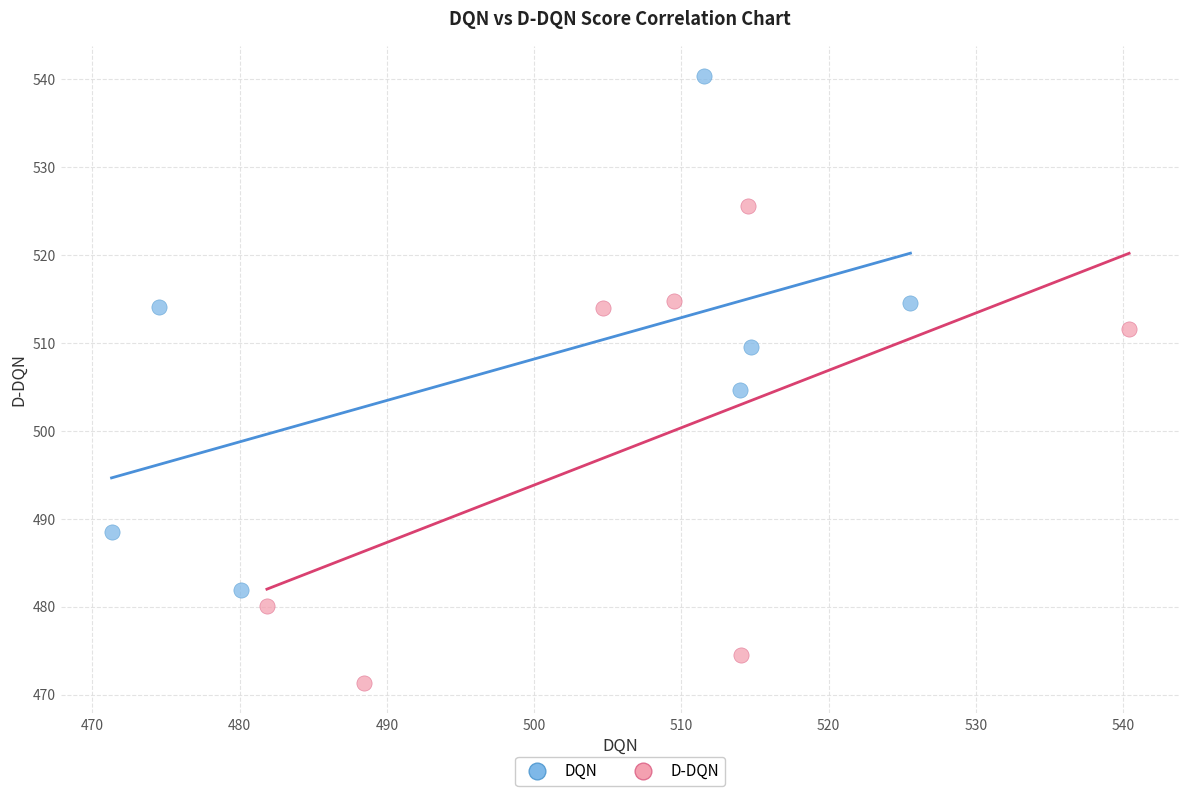

Which series contains the lowest Y value?

D-DQN